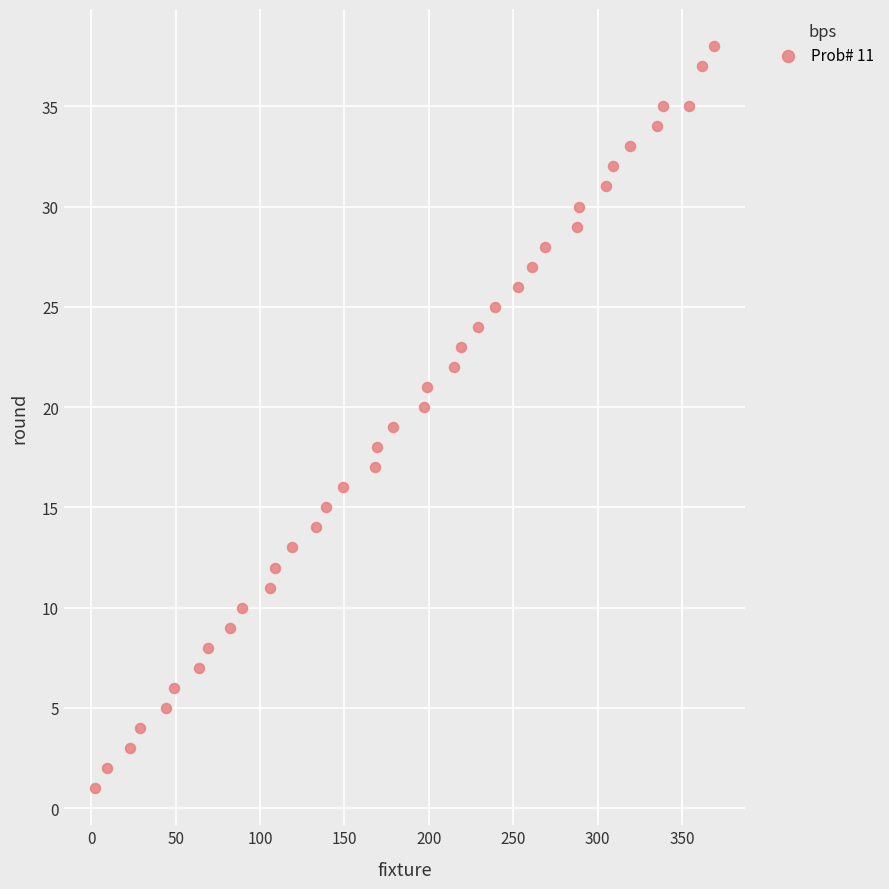

What is the range of X values (max minus min)?

367